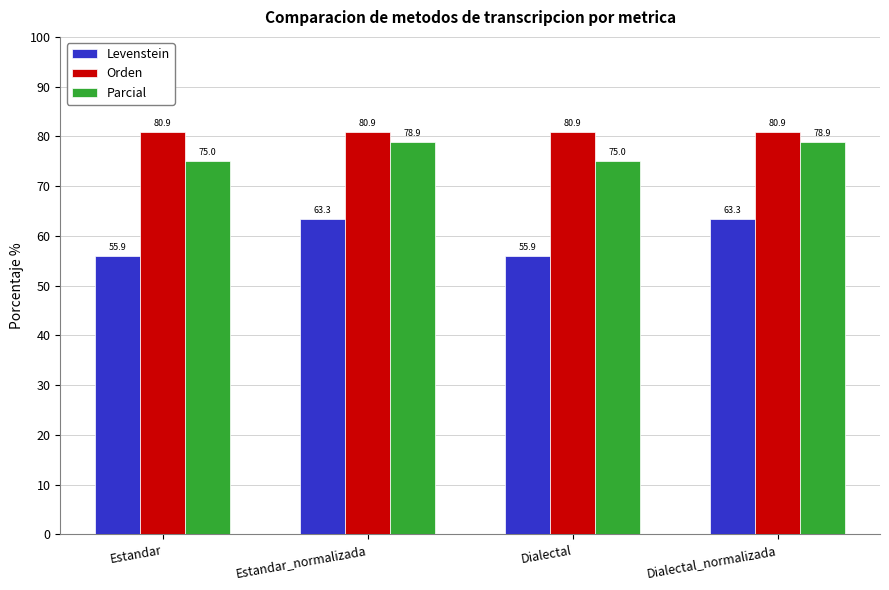

How many bars are there in each group?

3